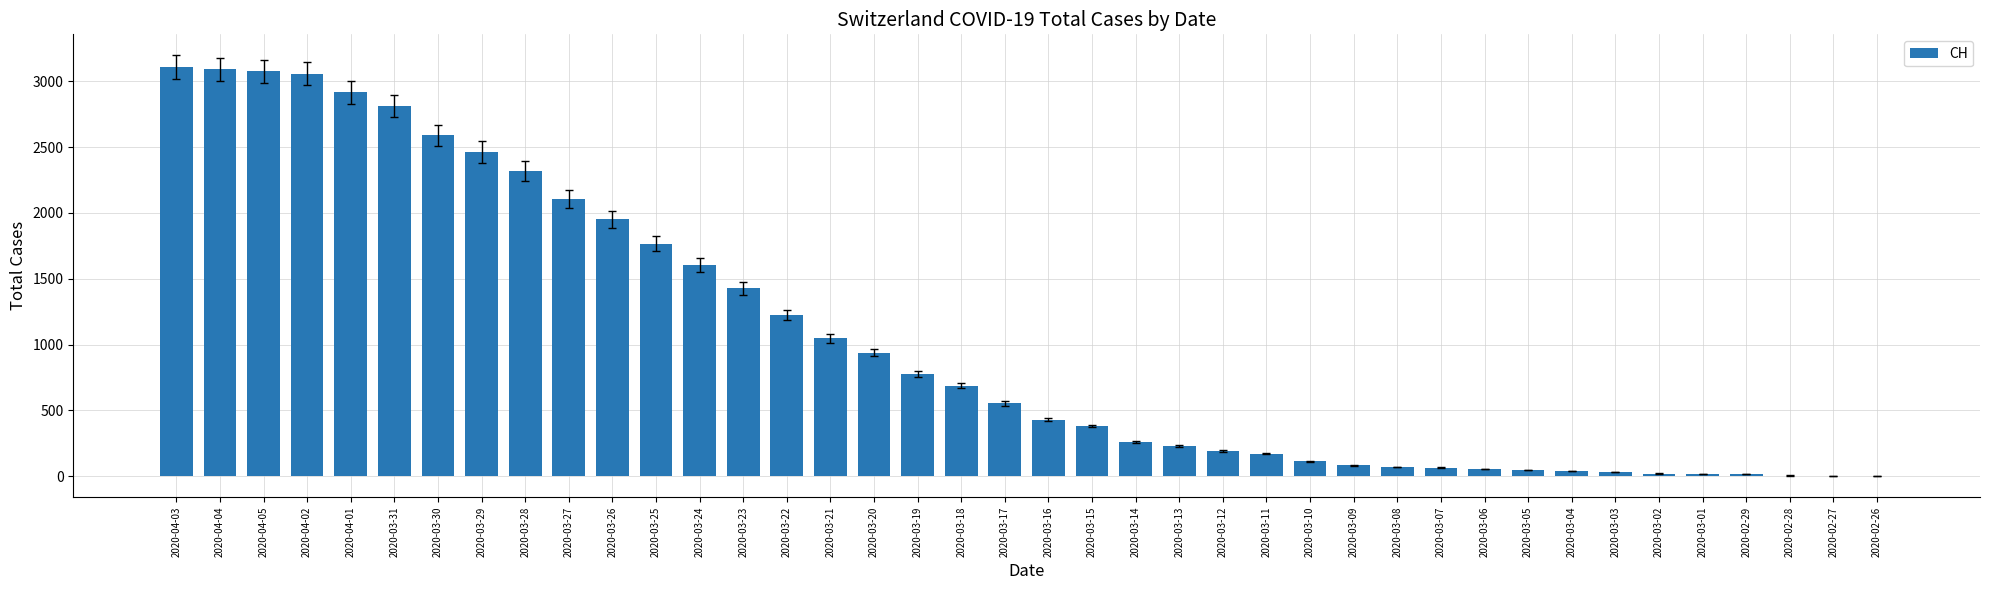

What is the sum of all values?

41717